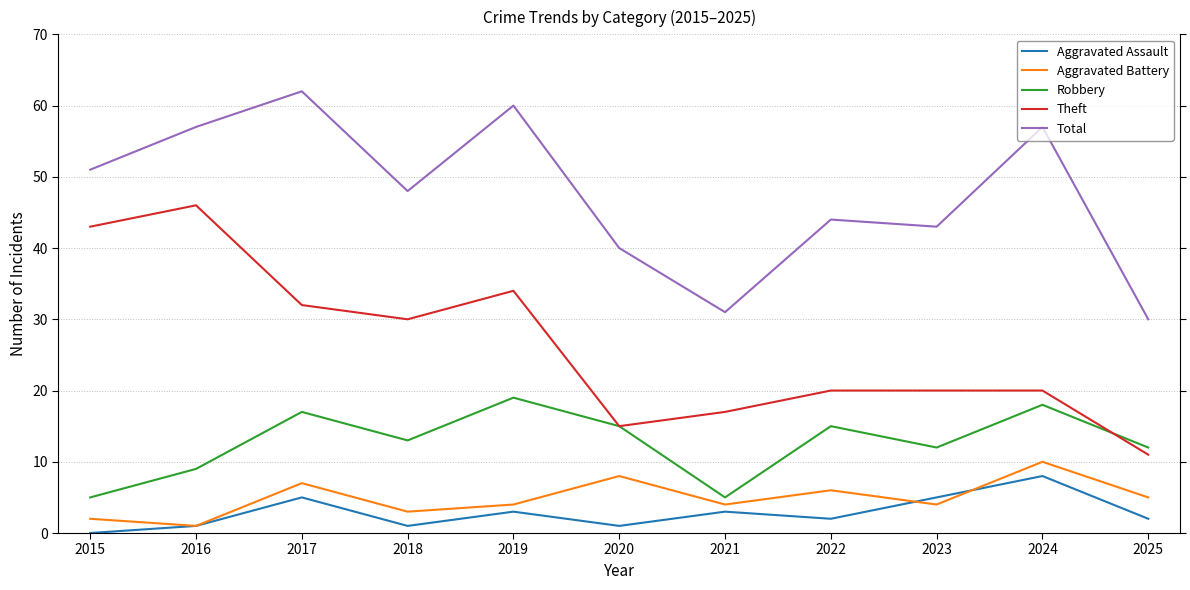

Does the chart display data point markers on the line(s)?

No